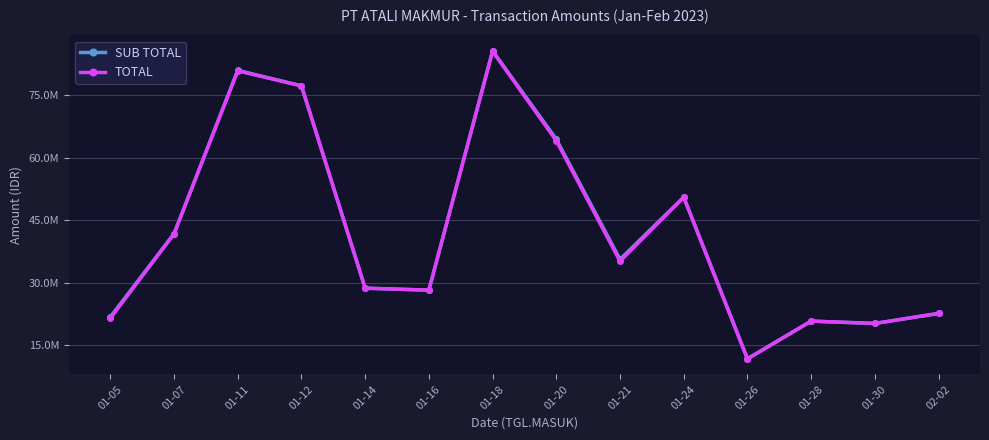

Reading right to left, what are all the values shown in this chart?

SUB TOTAL: 22678229.0	20269532.5	20827800.0	11807920.5	50597532.0	35647914.0	64478732.5	85694417.5	28265076.9	28728000.0	77295111.2	81015513.1	41824196.5	21815325.0
TOTAL: 22678229.0	20269532.5	20827800.0	11735587.5	50549310.0	35189805.0	64103672.5	85573862.5	28265076.9	28728000.0	77295111.2	80902653.1	41727752.5	21492135.0